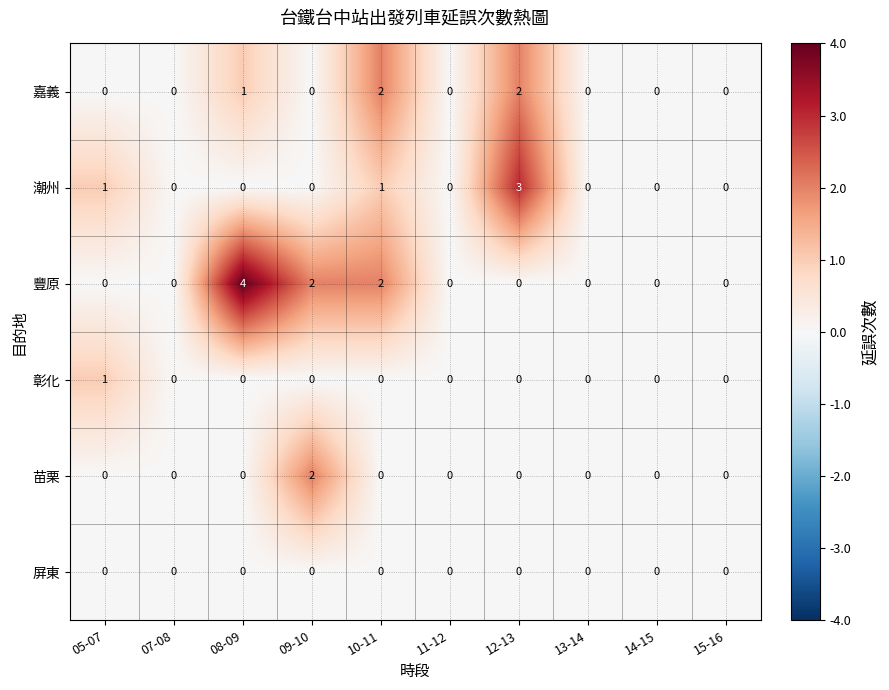

The value of 嘉義 at 05-07 is 0. True or false?

True